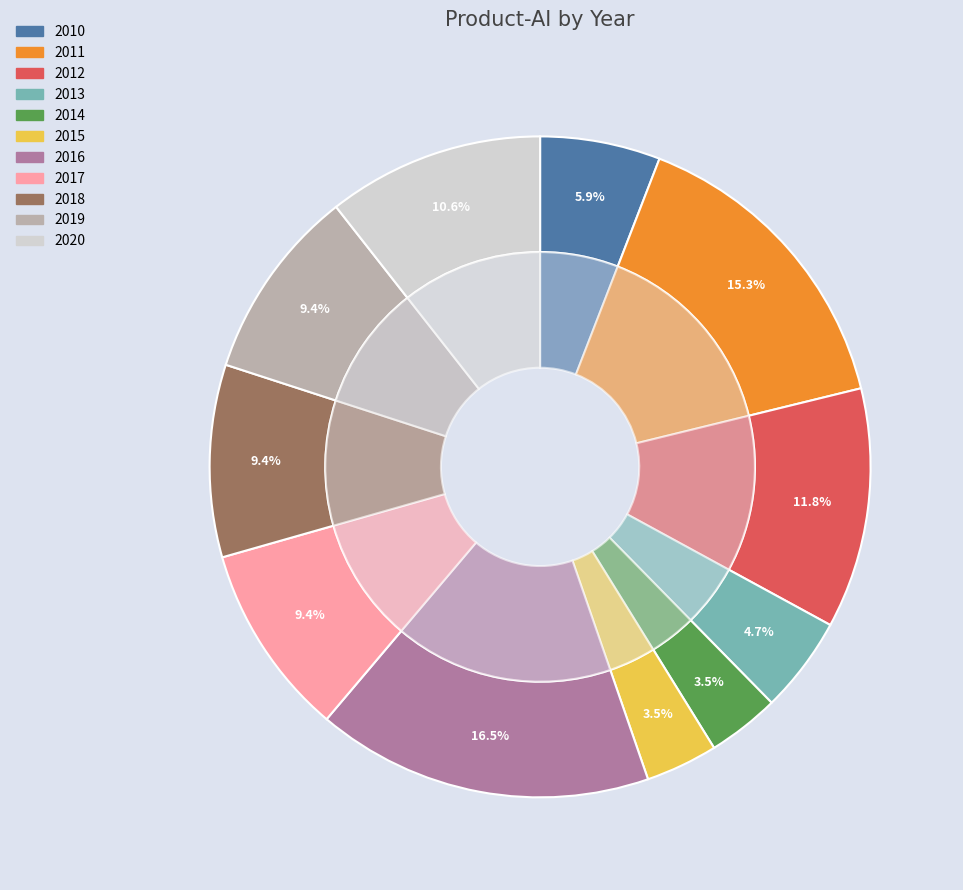

Is it true that 2012 is 1% of the pie?

False